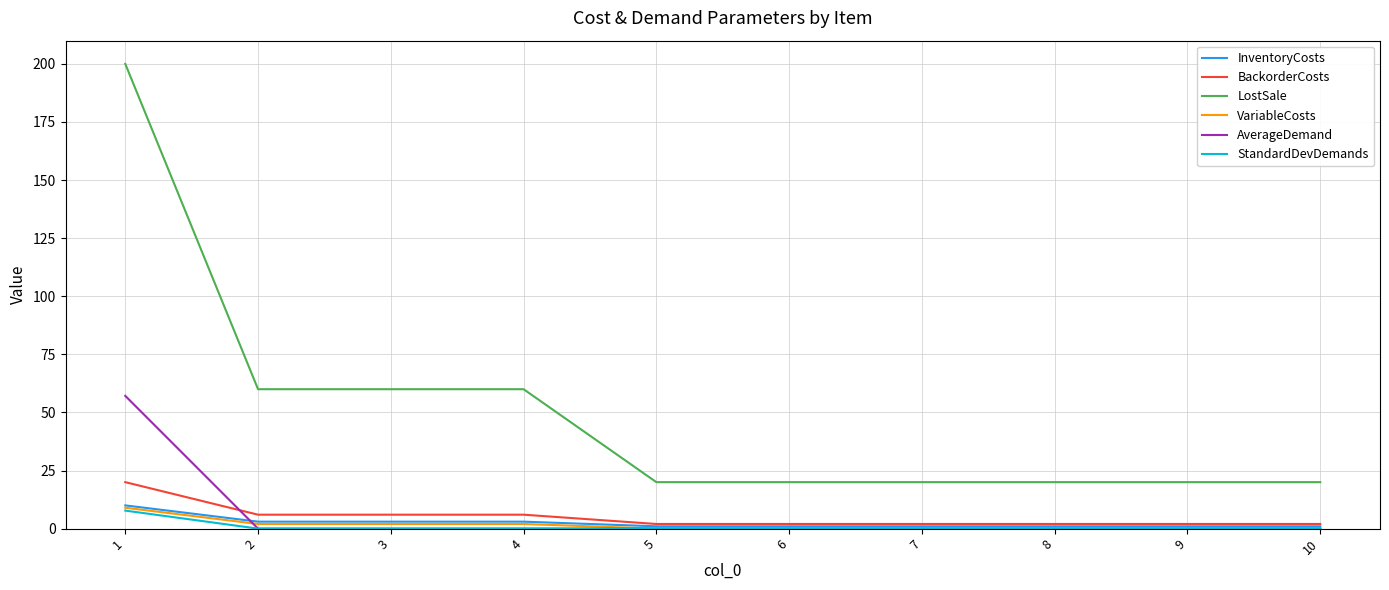

True or false: StandardDevDemands and LostSale cross at least once.

False